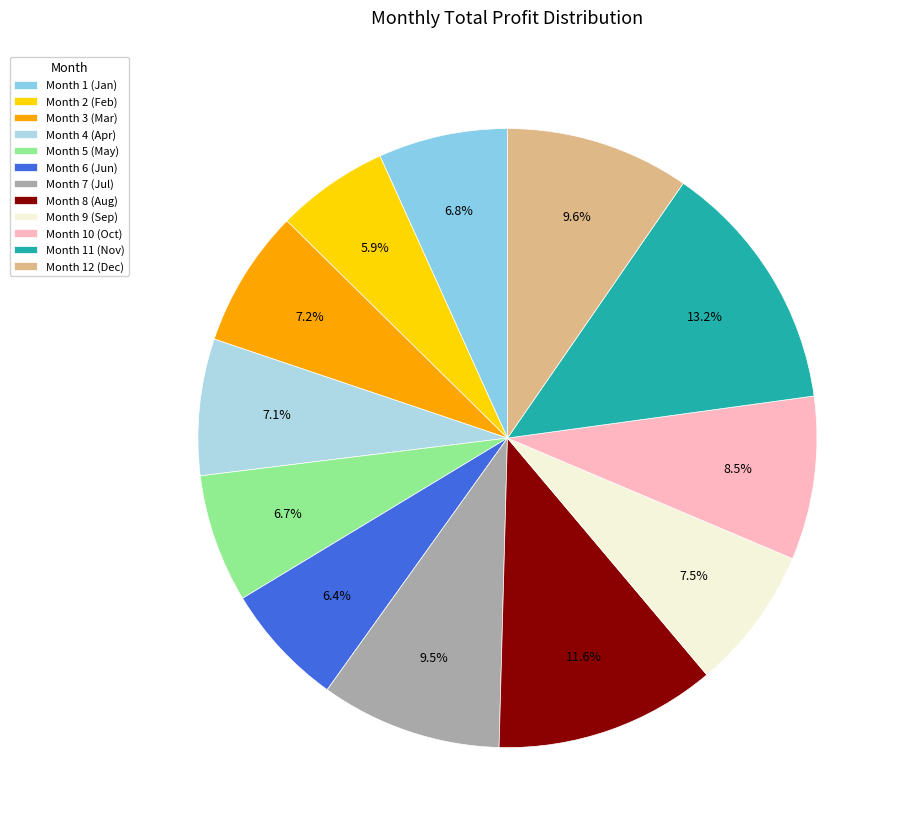

Which category has the smallest portion of the pie?

Month 2 (Feb)